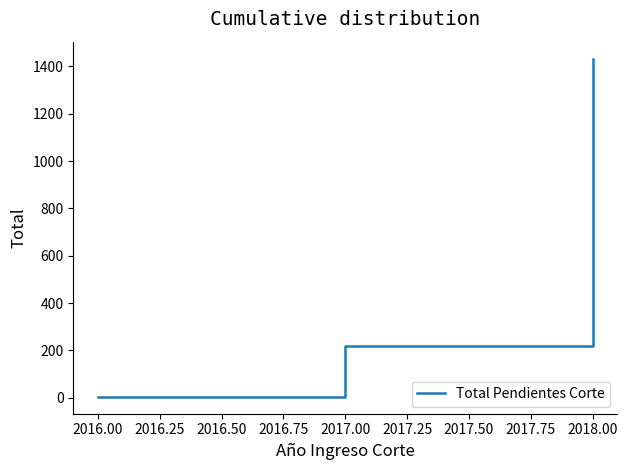

What is the sum of all values?

1654